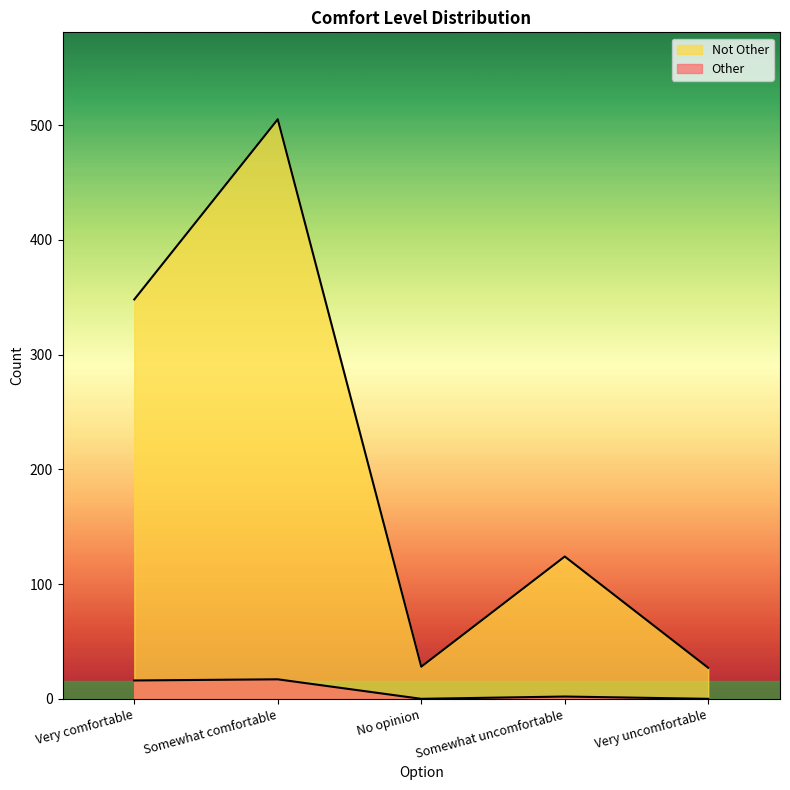

At which label does Other reach its minimum?

No opinion